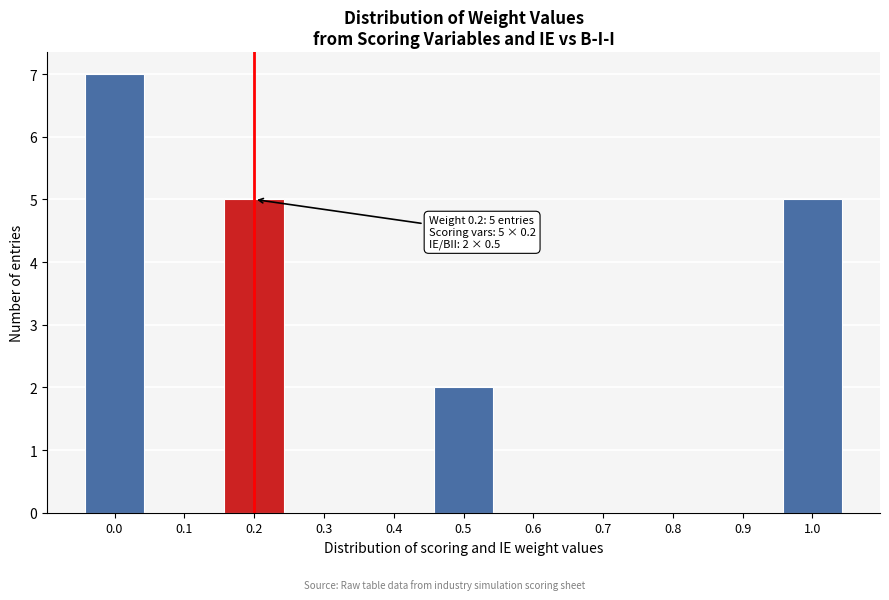

Reading left to right, what are all the values shown in this chart?

0.0=7	0.1=0	0.2=5	0.3=0	0.4=0	0.5=2	0.6=0	0.7=0	0.8=0	0.9=0	1.0=5